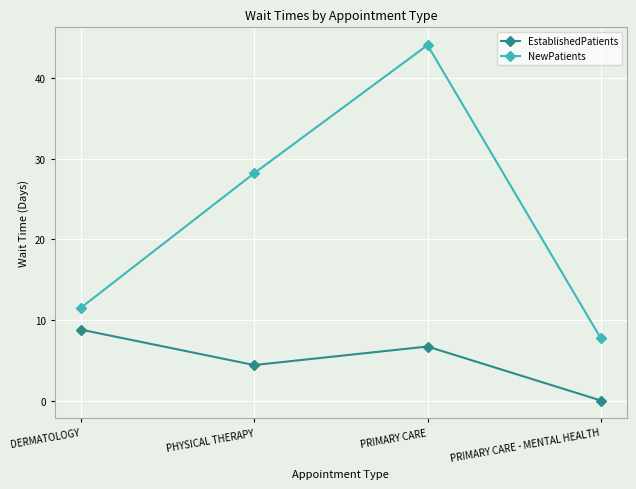

At which label does NewPatients reach its minimum?

PRIMARY CARE - MENTAL HEALTH